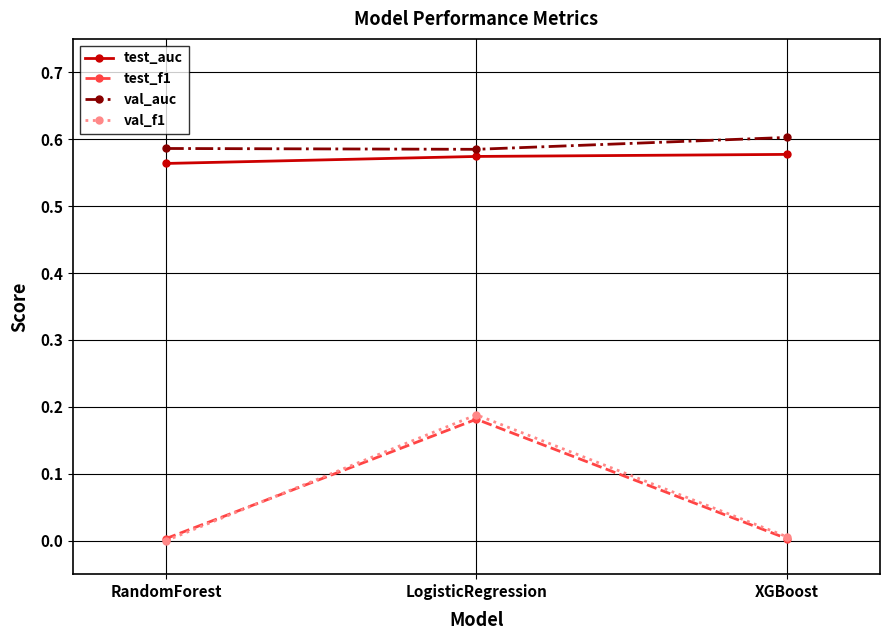

What is the spread (max minus min) of values at LogisticRegression?

0.4